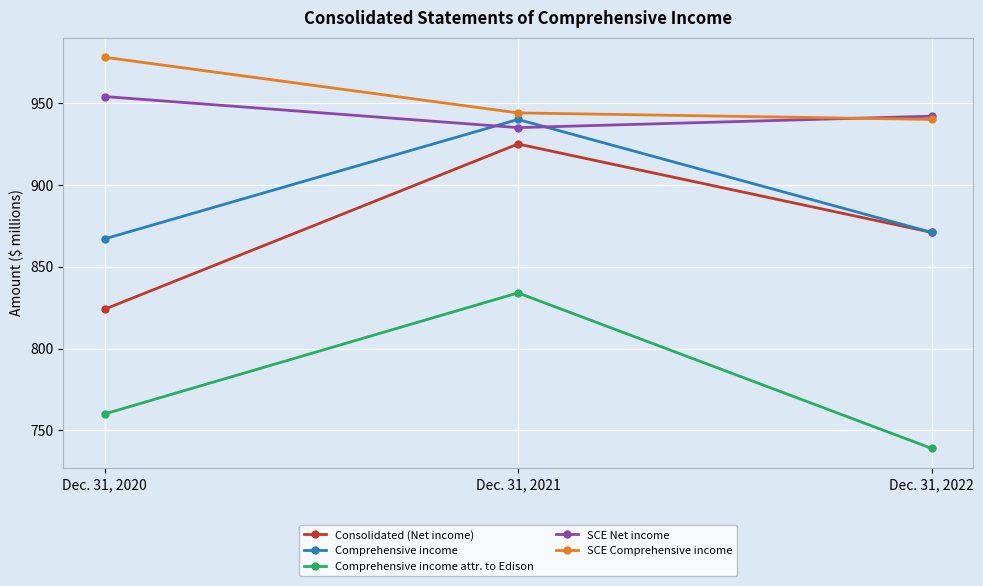

What is the difference between the maximum and minimum values in the Comprehensive income attr. to Edison series?

95